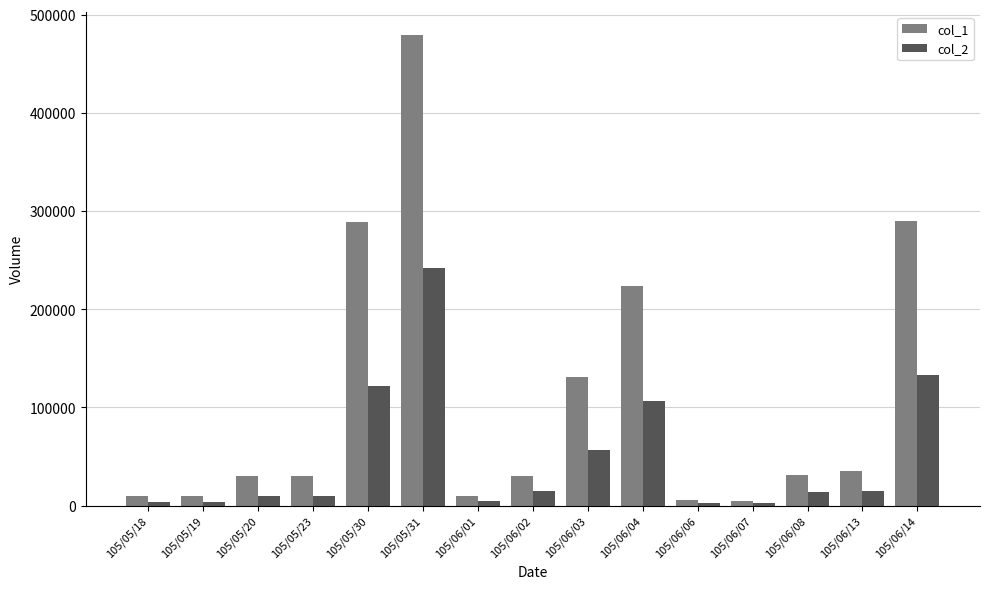

What is the minimum value for col_2?

2600